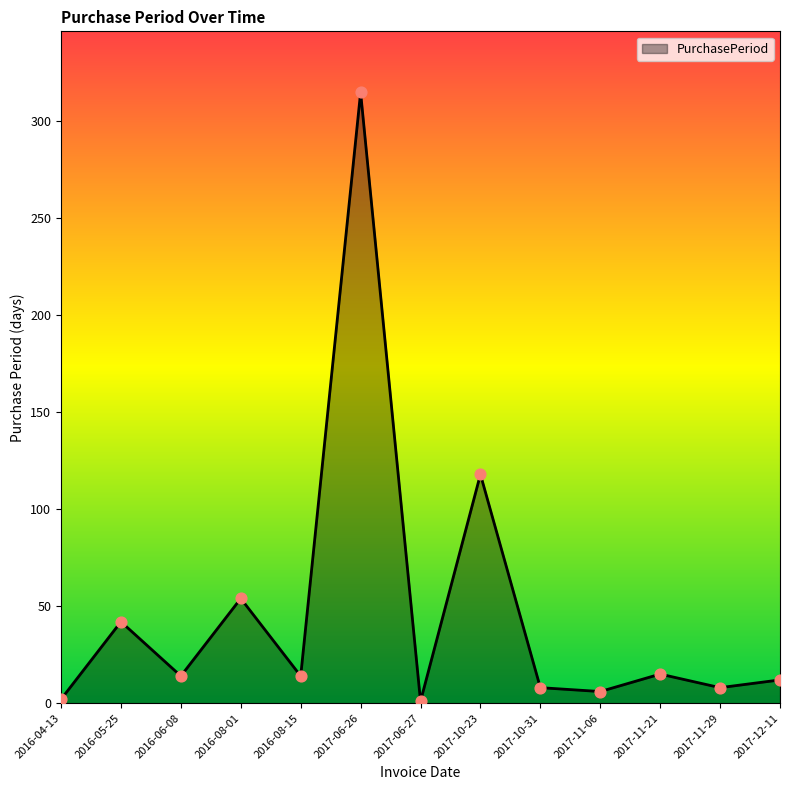

Between 2016-08-01 and 2016-04-13, which is larger?

2016-08-01